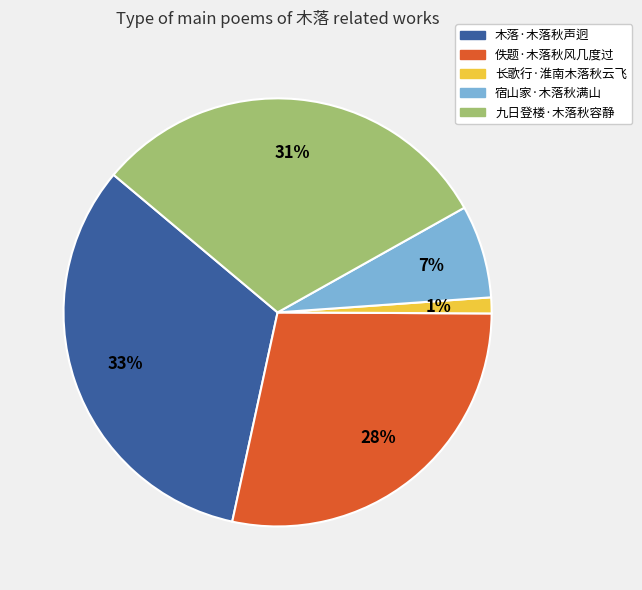

To the nearest percent, what percentage of the pie is 木落·木落秋声迥?

33%